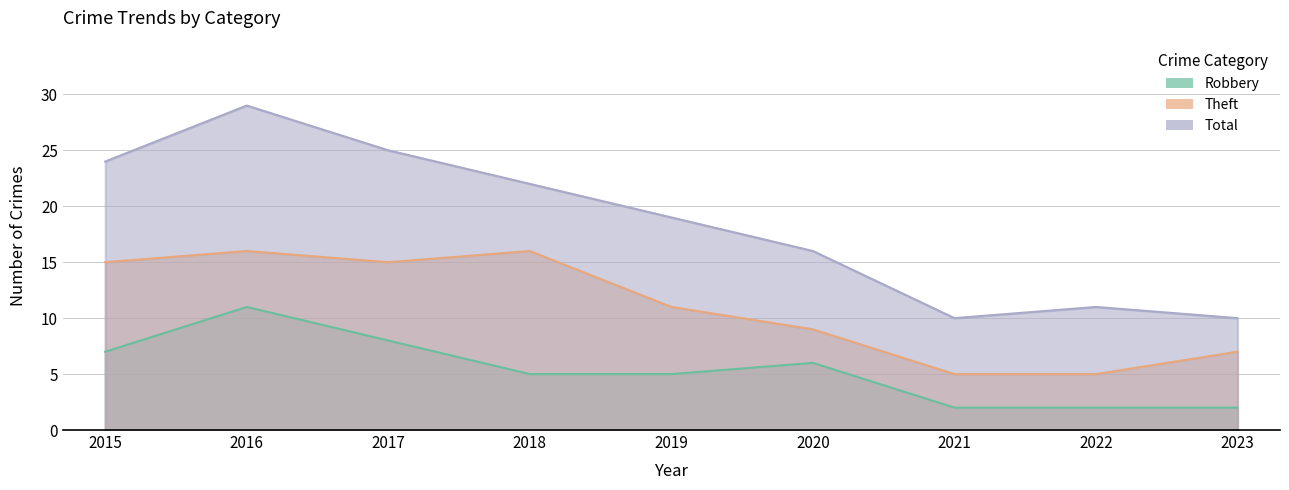

True or false: Theft and Robbery cross at least once.

False